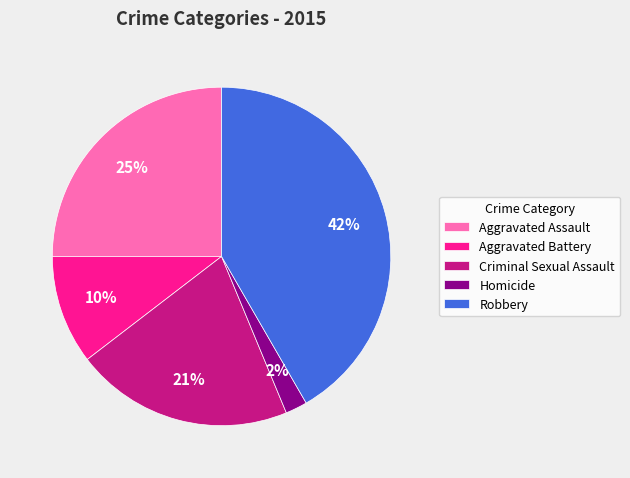

Approximately how many times larger is the value at Aggravated Assault compared to Robbery?

0.6